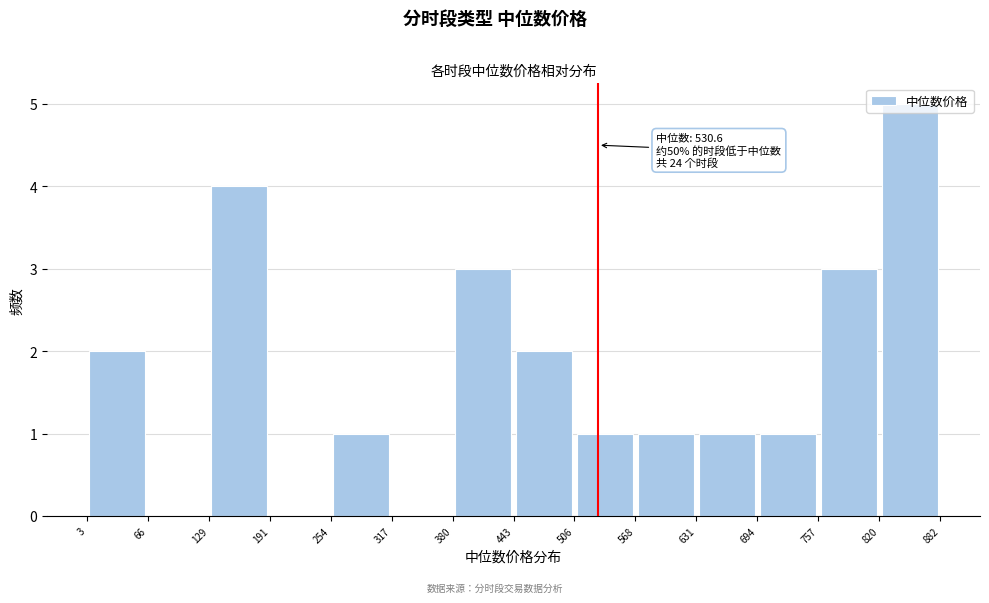

Which range on the x-axis has the tallest bar?

820 to 882